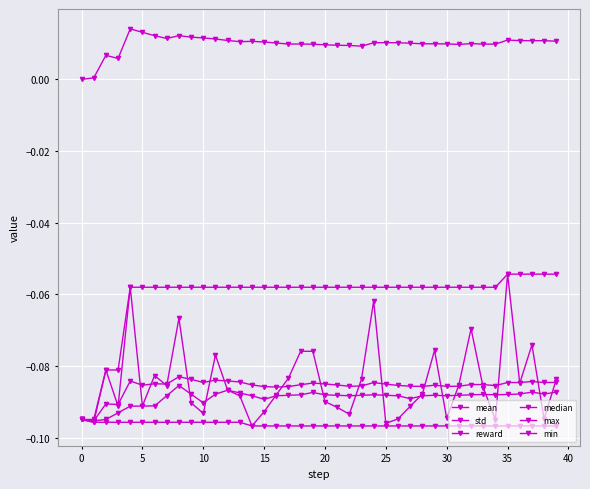

Does the chart have visible grid lines?

Yes